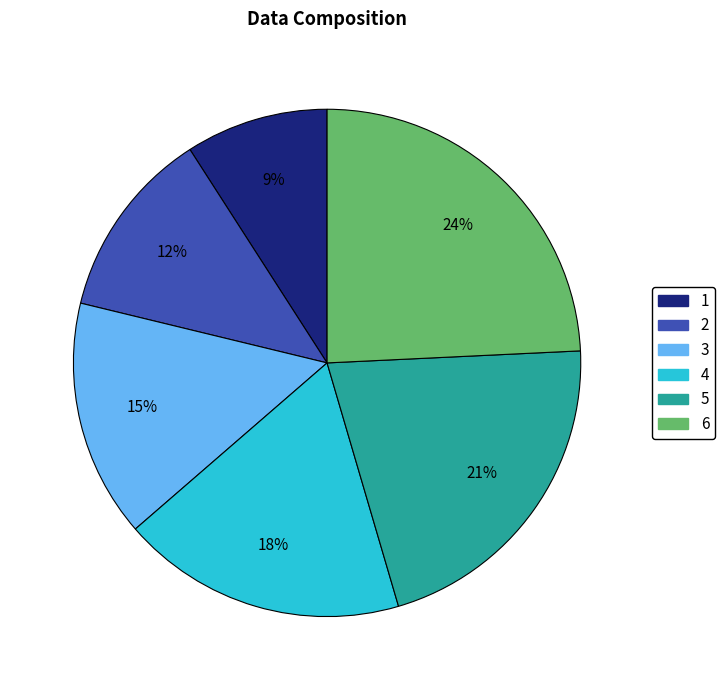

To the nearest percent, what portion does 4 represent?

18%